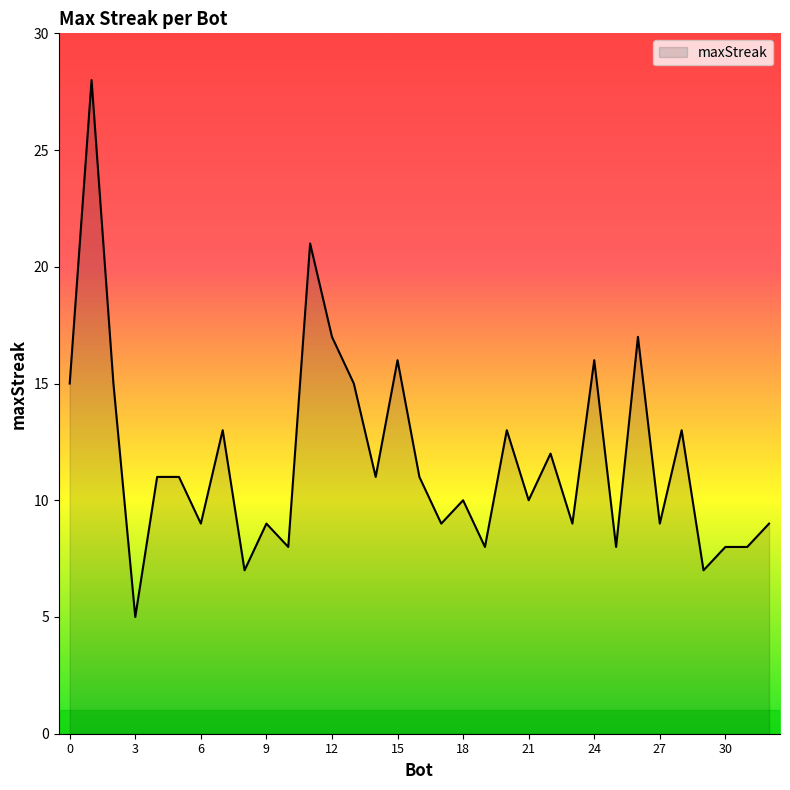

What is the difference between the second highest and second lowest values?

14